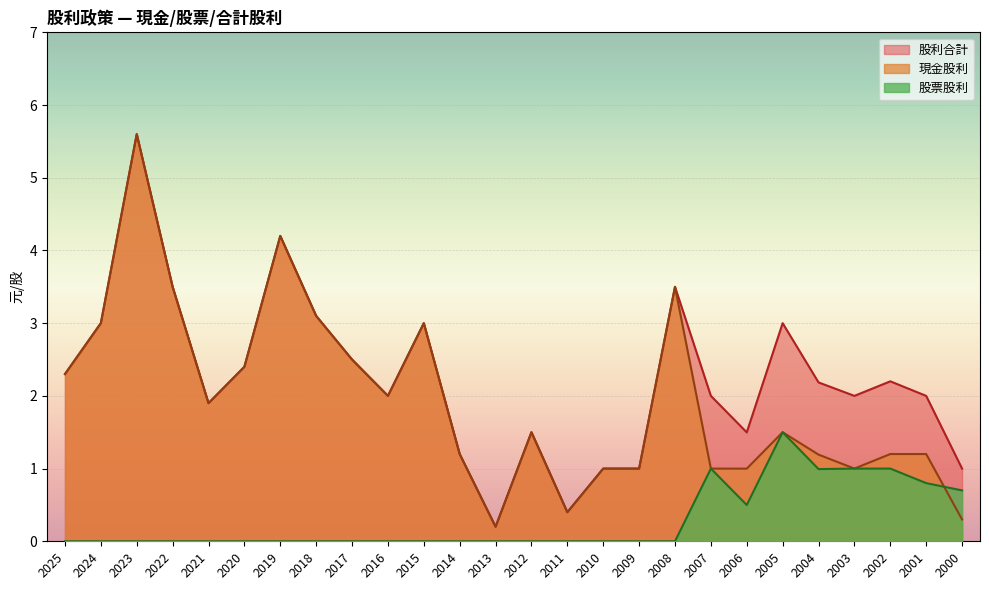

At which label does 股利合計 reach its peak?

2023